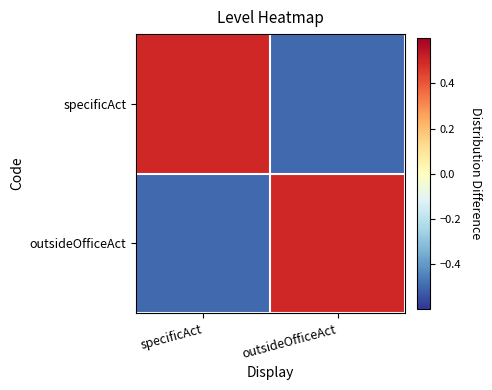

Which label corresponds to the smallest value in the chart?

outsideOfficeAct